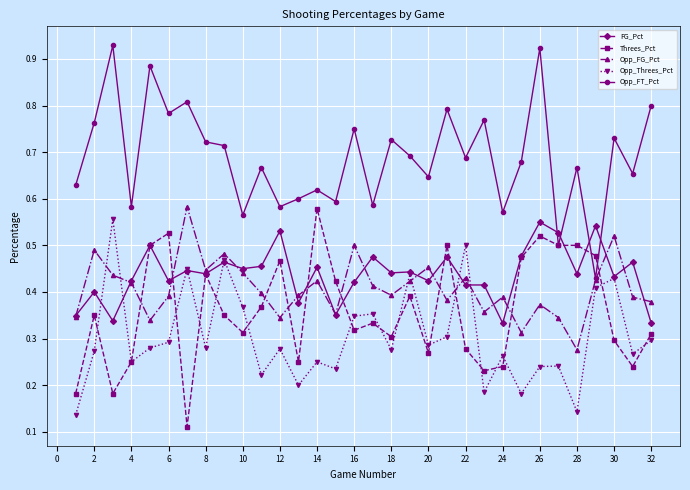

At how many categories does at least one series exceed 0?

32